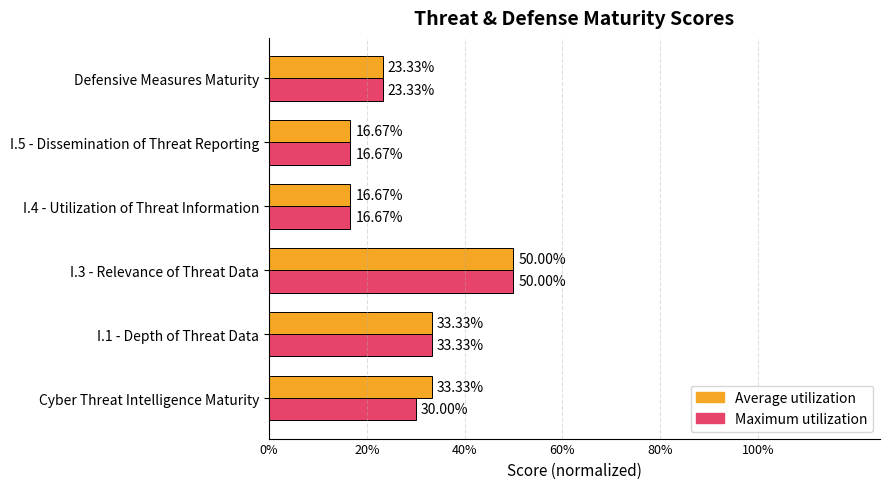

What is the value of the Maximum utilization bar at the 2nd from the left?

0.3